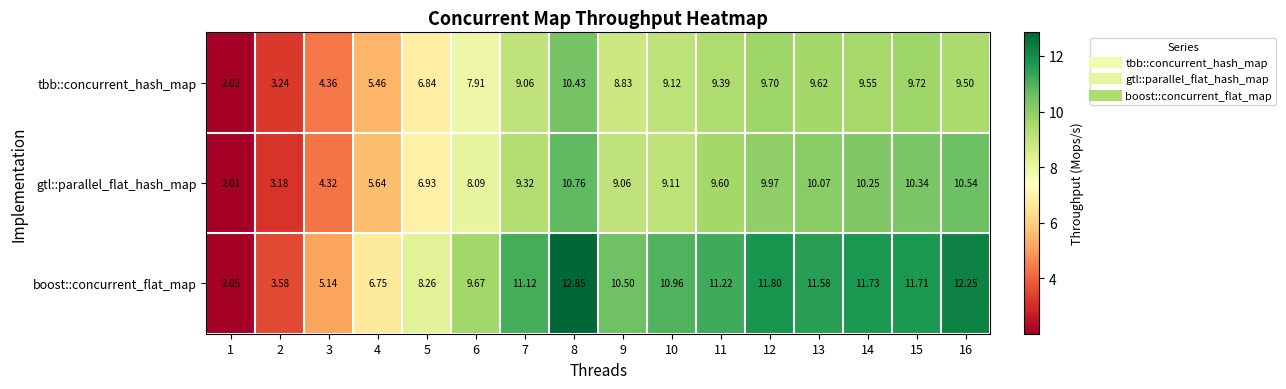

At 16, list the series in order from largest to smallest.

boost::concurrent_flat_map, gtl::parallel_flat_hash_map, tbb::concurrent_hash_map